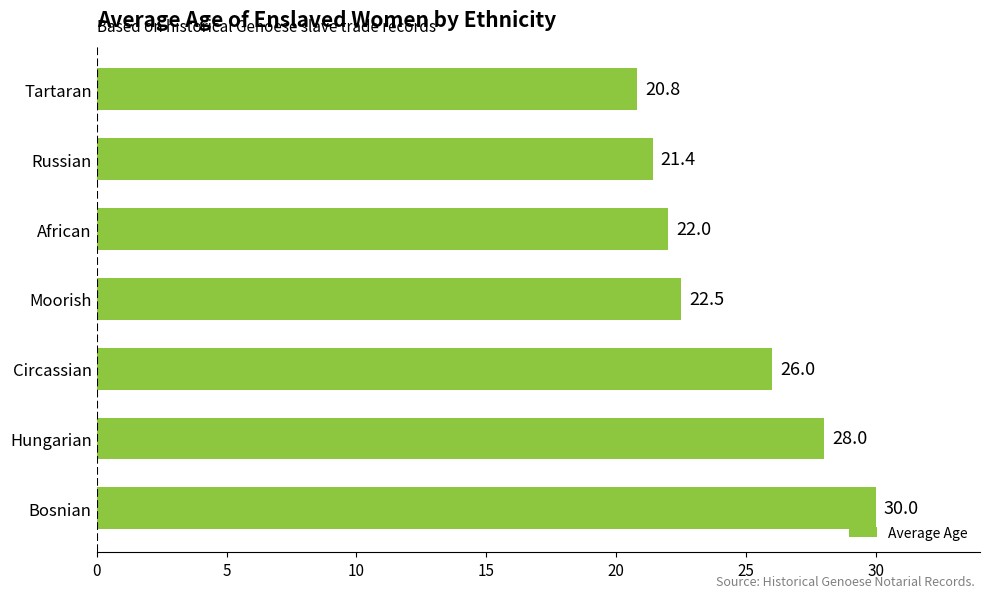

How many categories are shown in the chart?

7